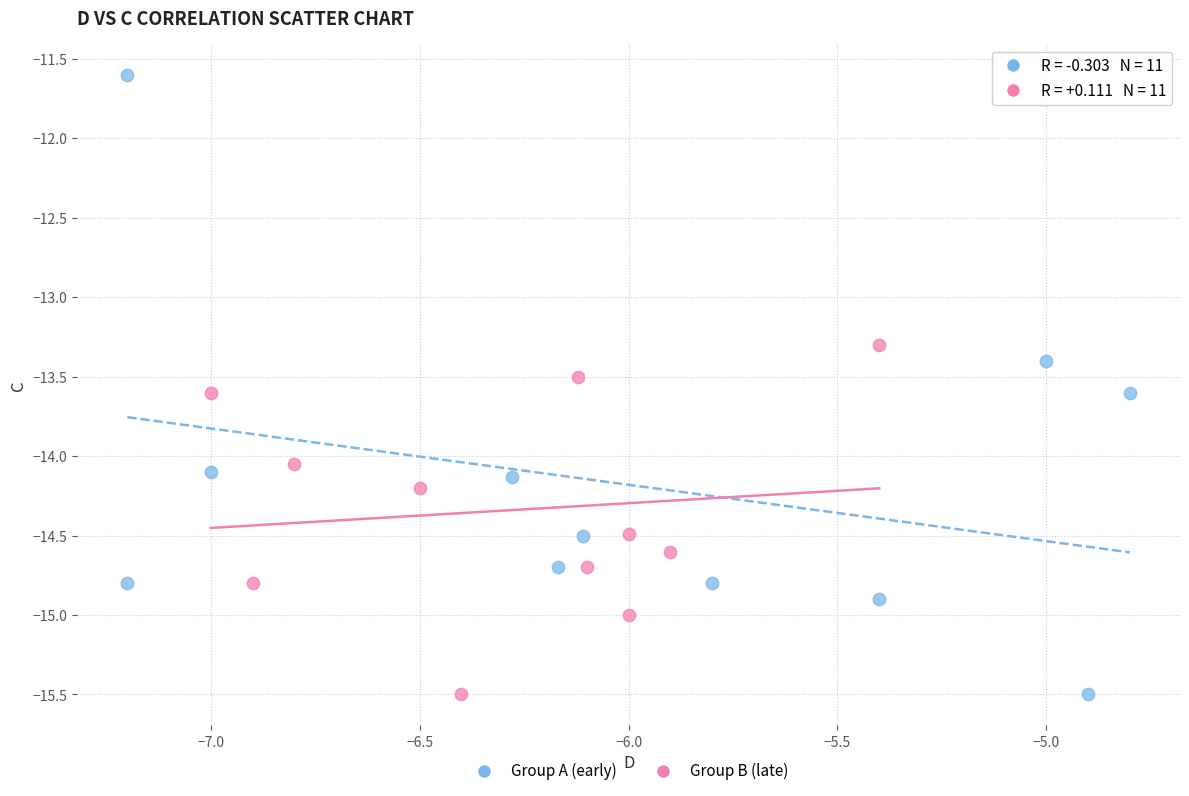

Which series has the largest Y range (max minus min)?

Group A (early)